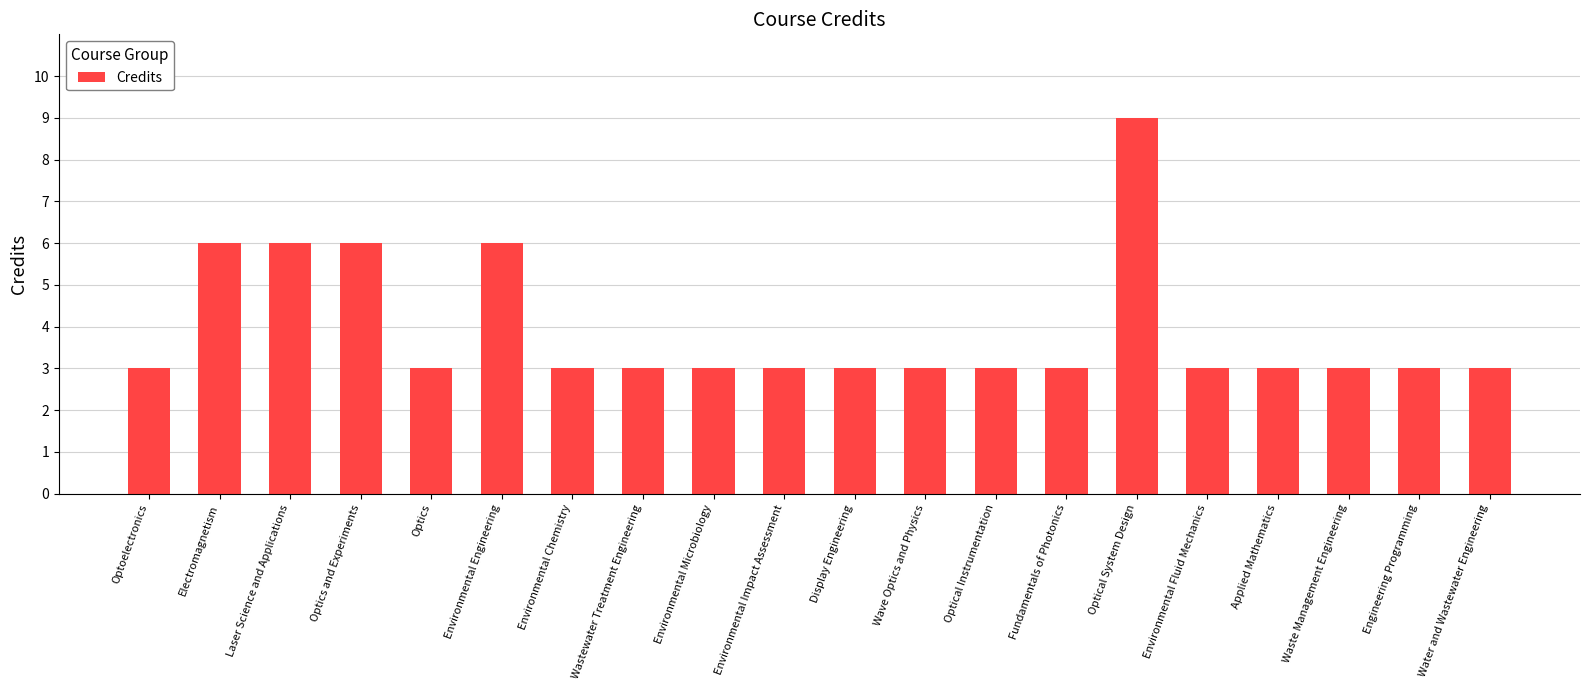

What value does the data have at Optical System Design?

9